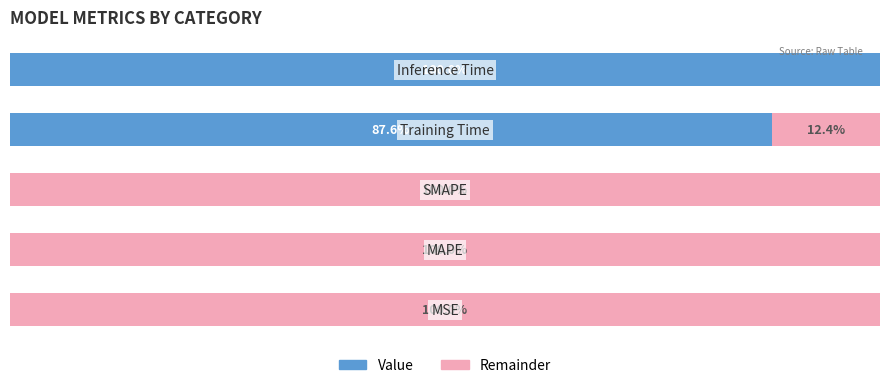

What are all the series names shown in the legend?

Value, Remainder